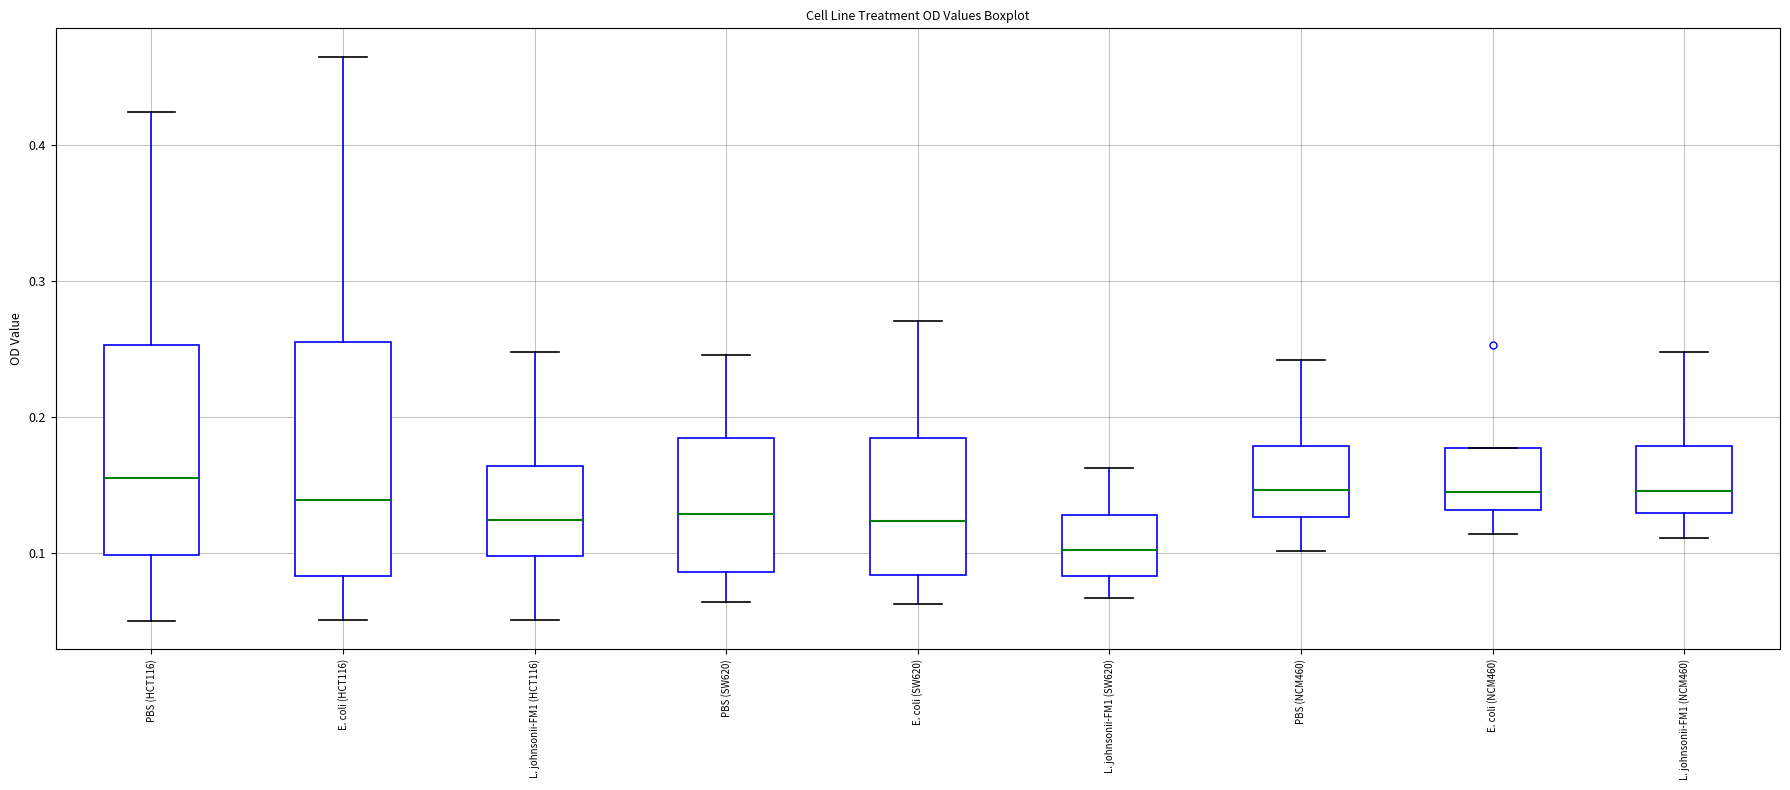

Comparing the boxes themselves (not the whiskers), which one is the tallest?

E. coli (HCT116)